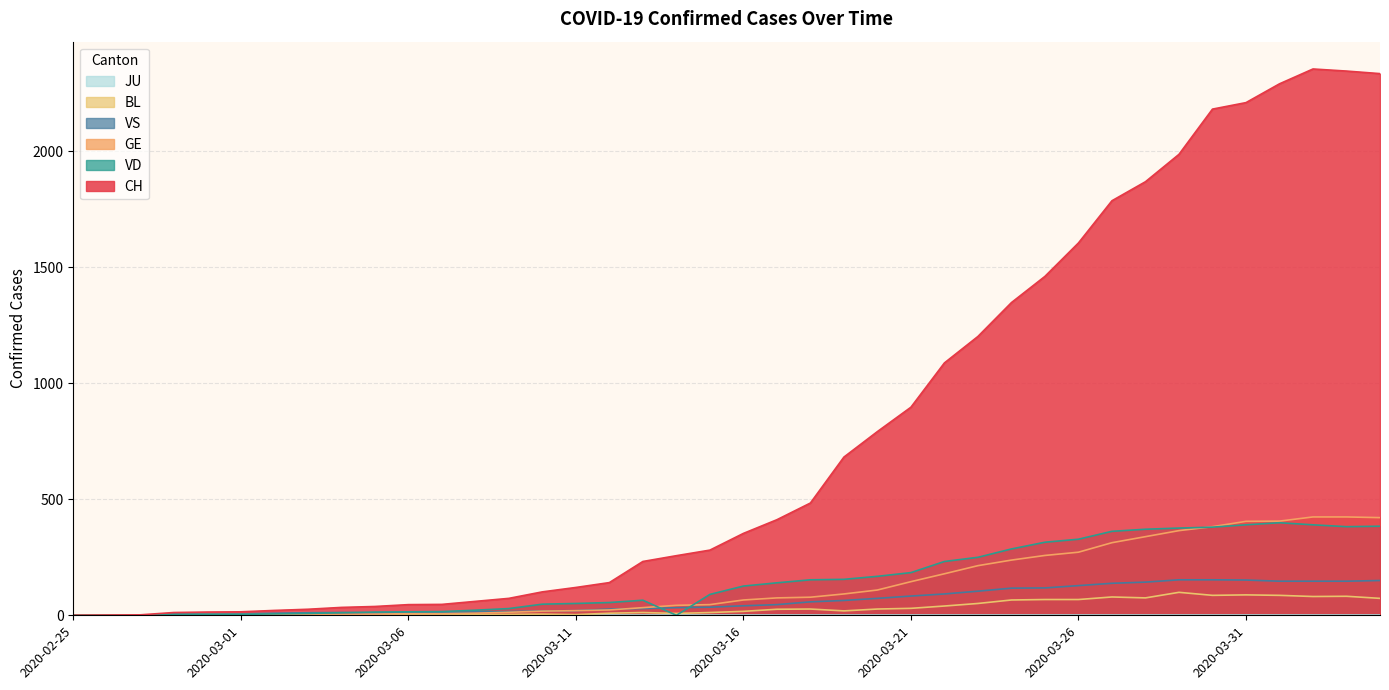

Which series changed the most between 2020-03-29 and 2020-04-04?

CH